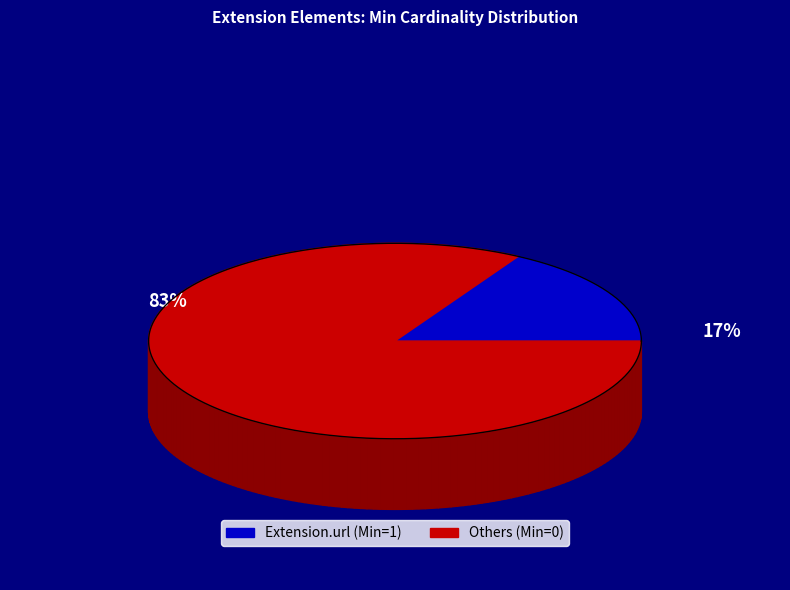

True or false: Extension.url accounts for 1% of the total.

False